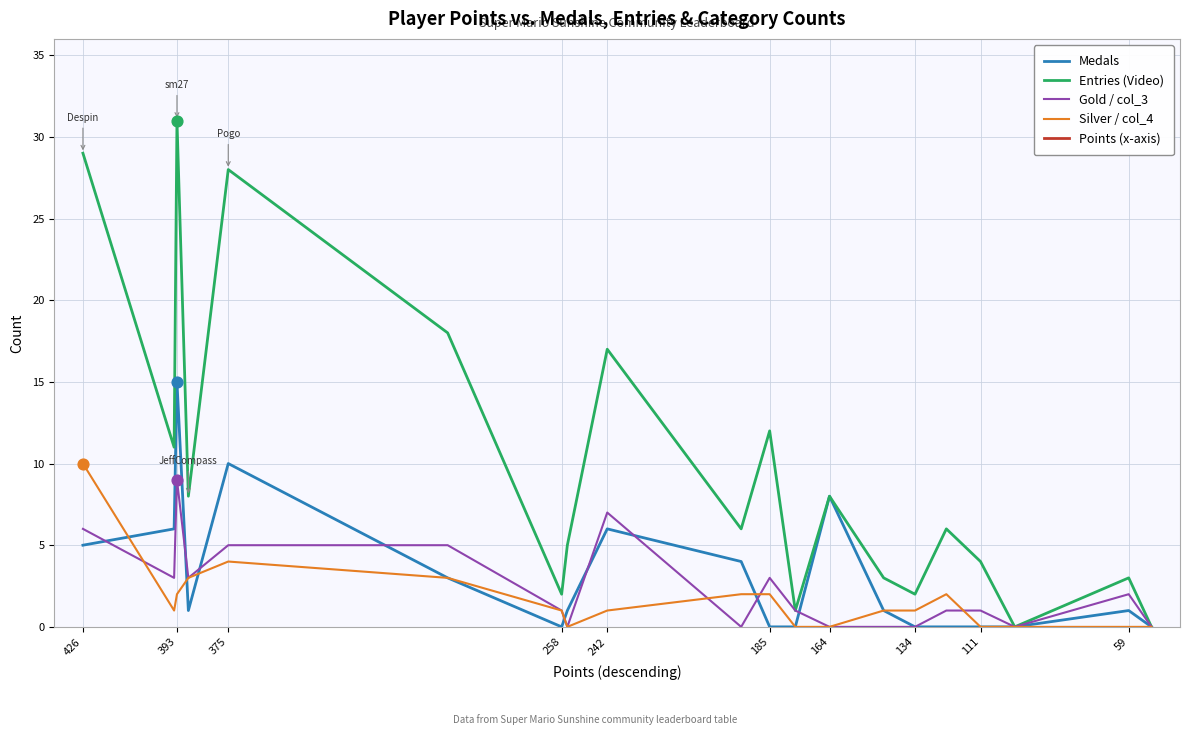

Which series reaches the minimum Y coordinate?

Medals